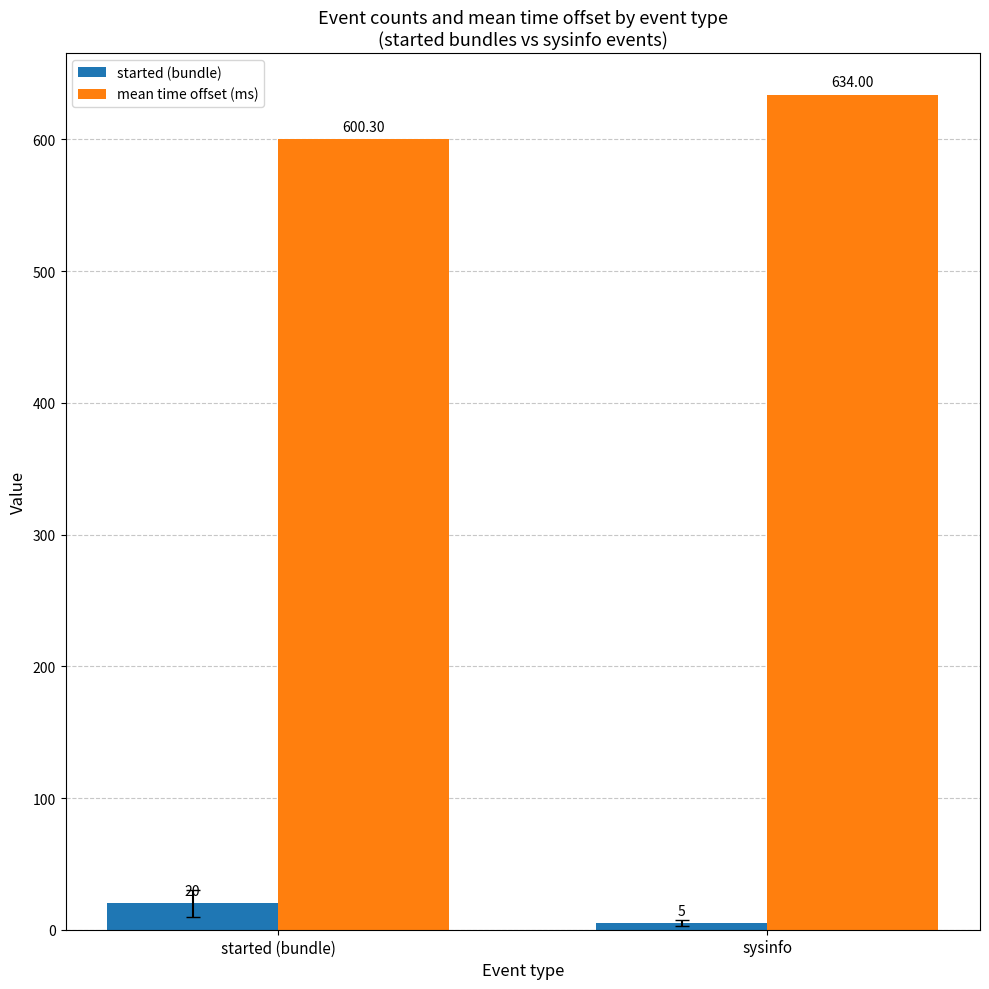

Rank the series by their average value, from lowest to highest.

started (bundle), mean time offset (ms)